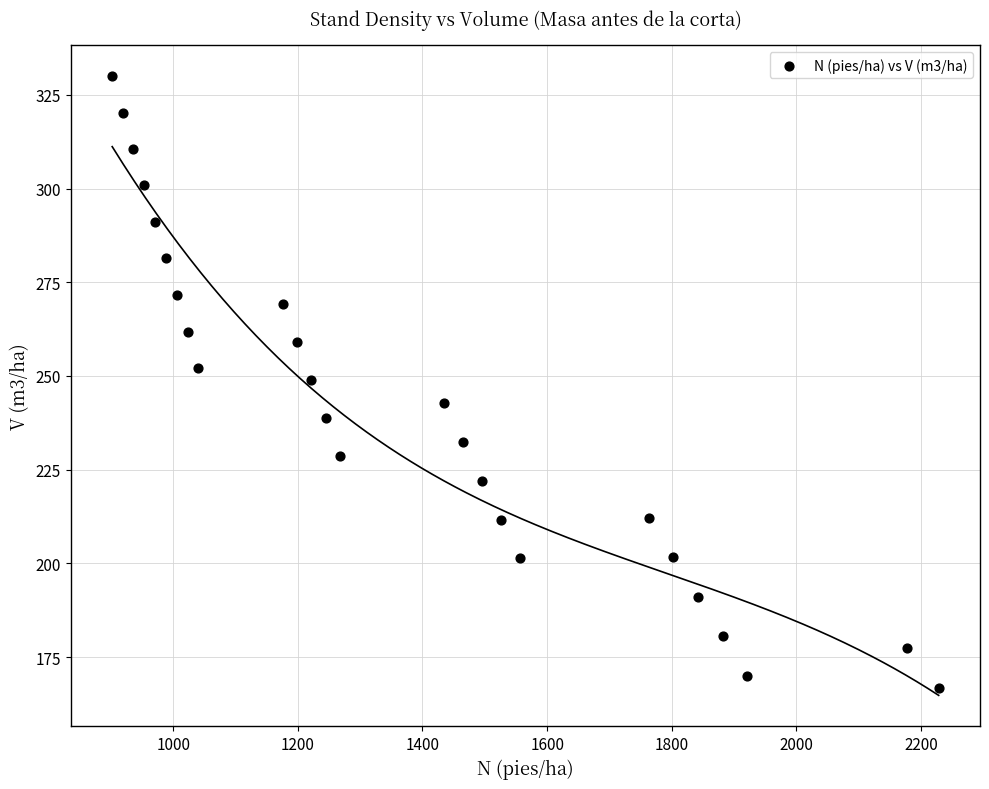

What is the range of Y values (max minus min)?

163.3